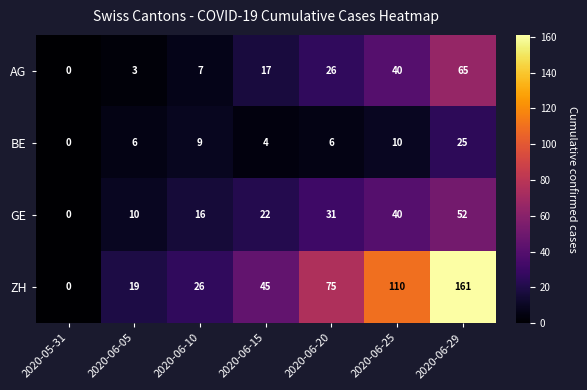

At which label is GE closest to 26?

2020-06-15